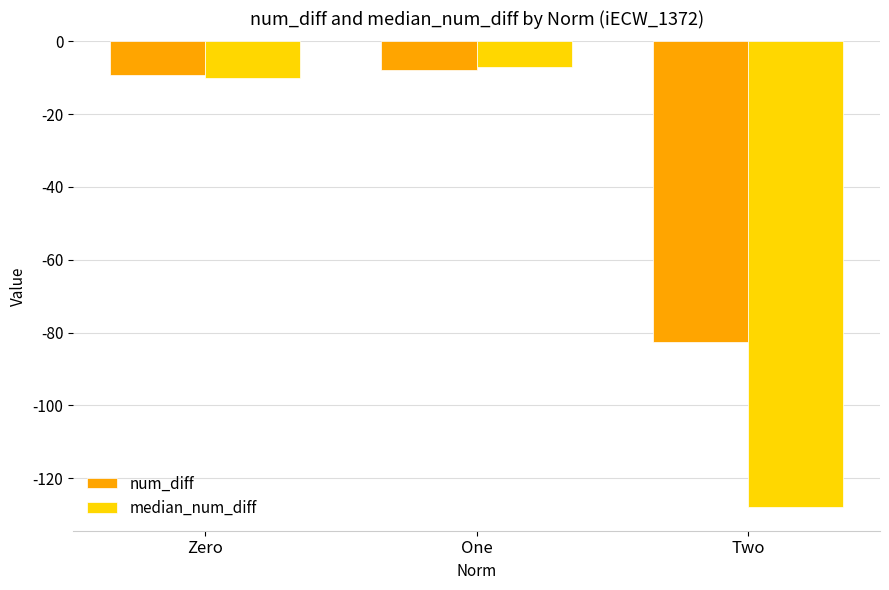

Reading left to right, extract all data points from this chart.

num_diff: Zero=-9.3	One=-7.8	Two=-82.5
median_num_diff: Zero=-10.0	One=-7.0	Two=-128.0